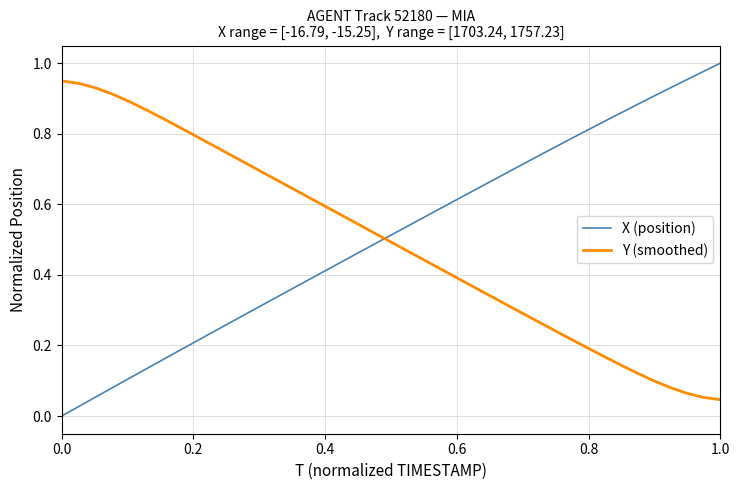

Which series has the widest spread of values?

X (position)